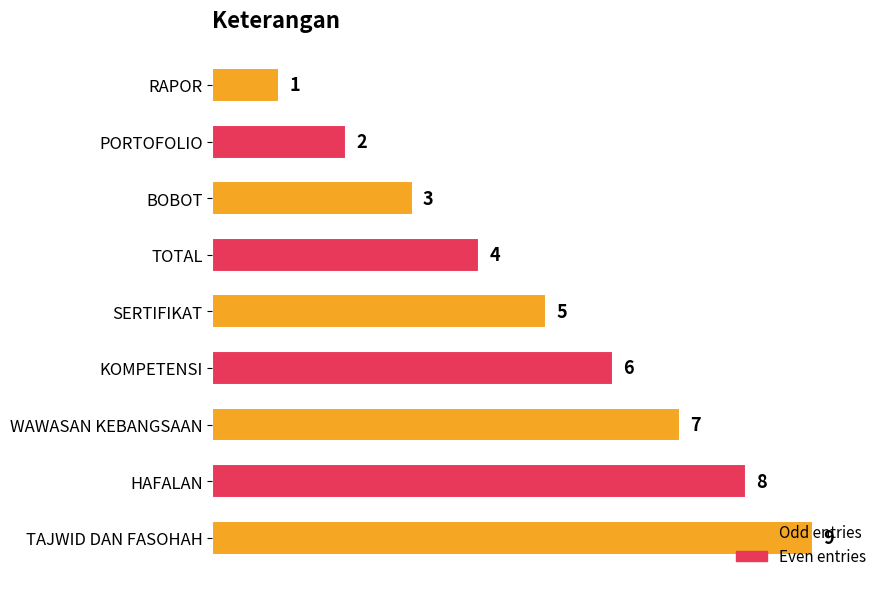

What is the label of the 6th bar from the bottom?

TOTAL